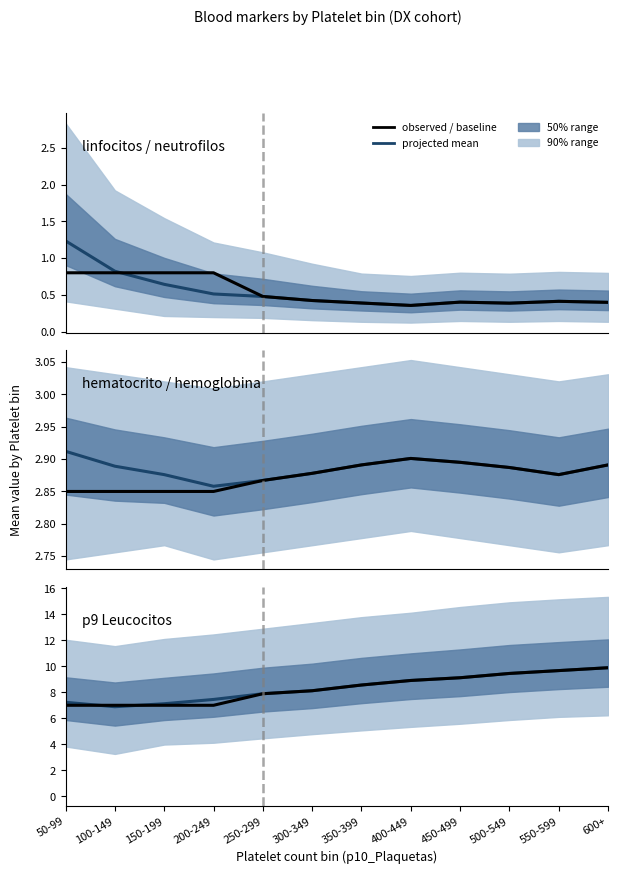

The value of observed / baseline at 100-149 is 2.1. True or false?

False